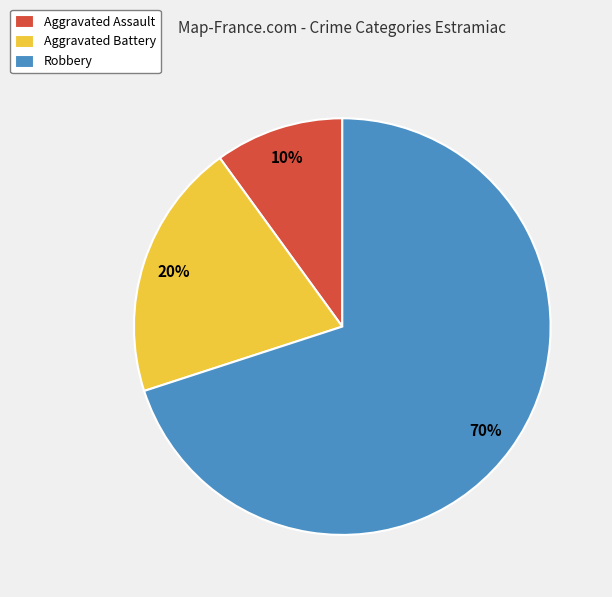

True or false: Robbery accounts for 70% of the total.

True